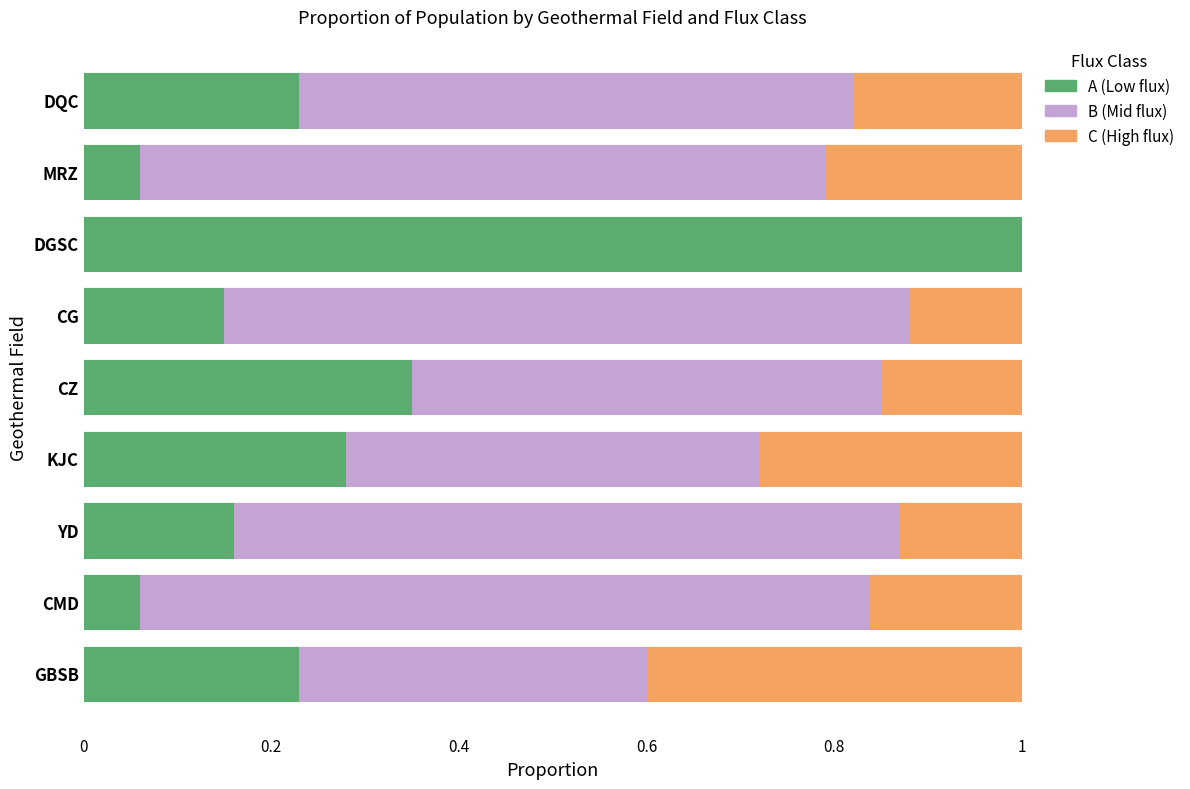

What is the total value across all series at CMD?

1.0